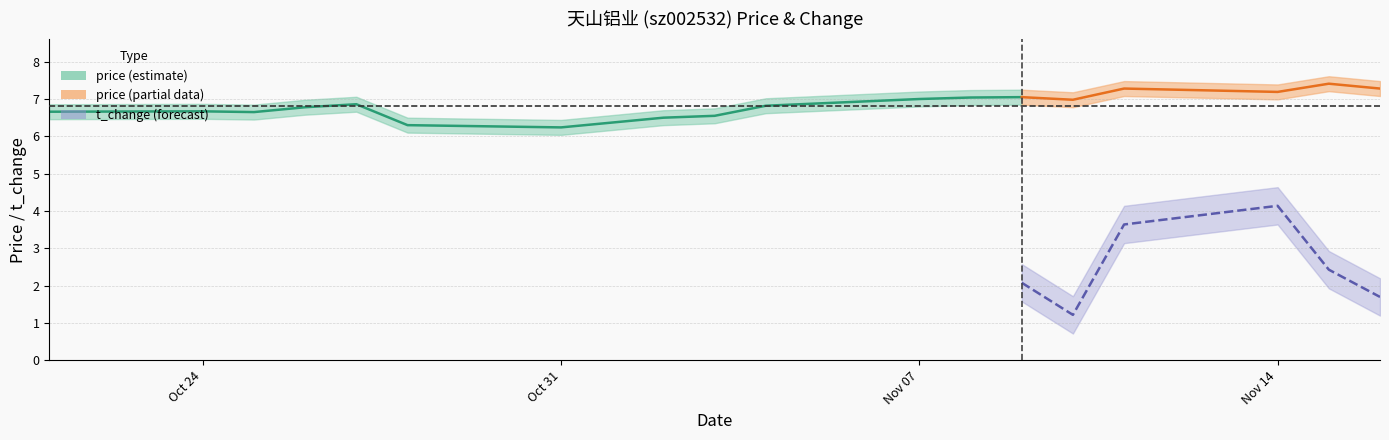

What is the difference between the price values at 2022-10-31 and 2022-11-07?

0.8